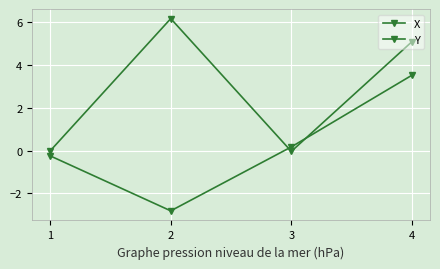

At which category is the sum across all series the highest?

4